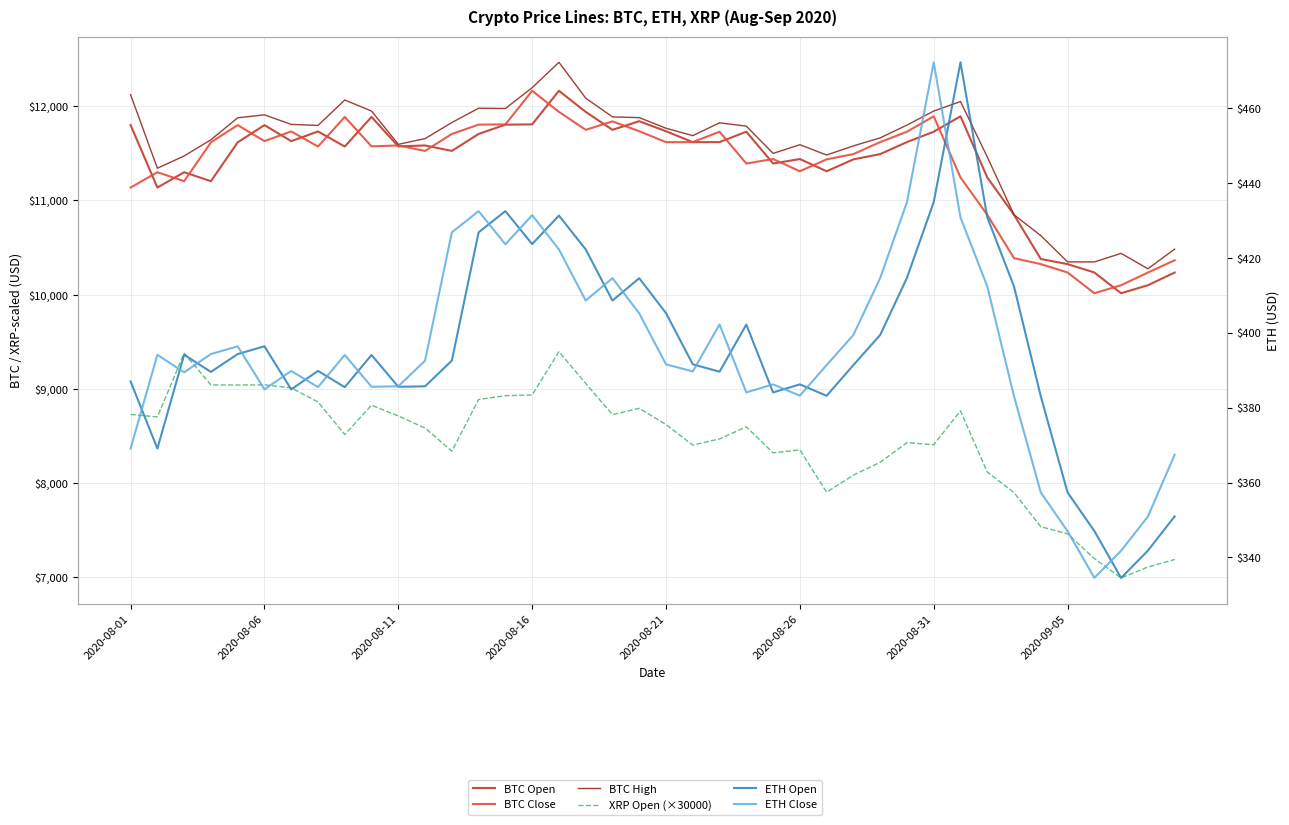

What is the greatest value displayed?

12468.0